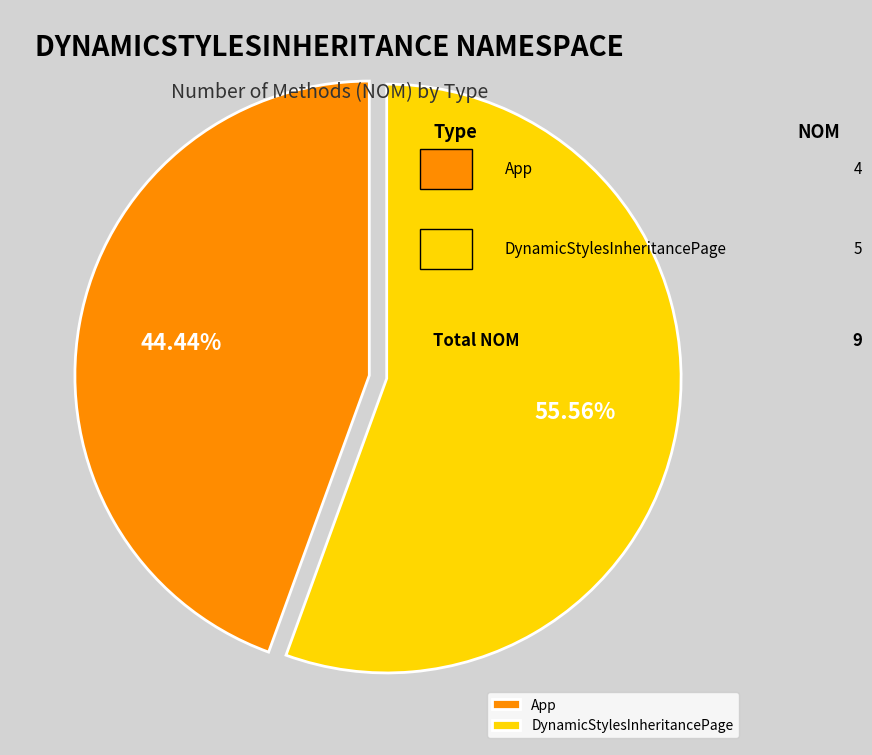

Is the sum of DynamicStylesInheritancePage and App greater than half?

Yes